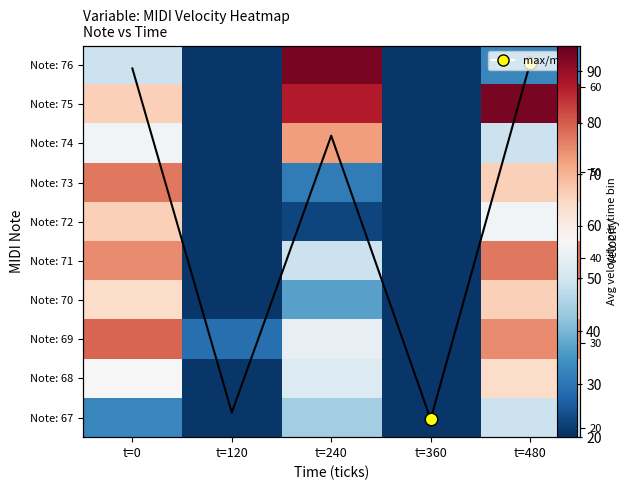

True or false: Note: 69 has a value of 21.0 at t=360.

True